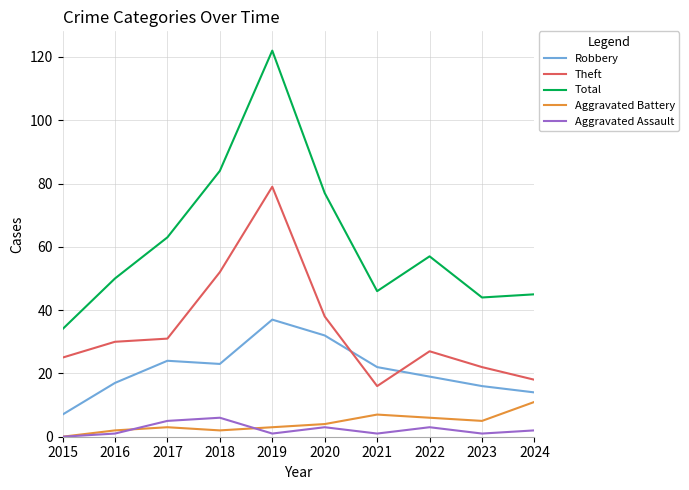

Which category has the highest value in the Aggravated Battery series?

2024